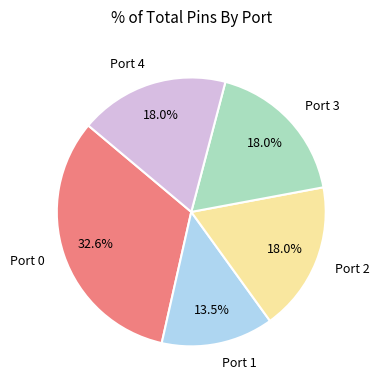

Is there a majority slice in this chart?

No